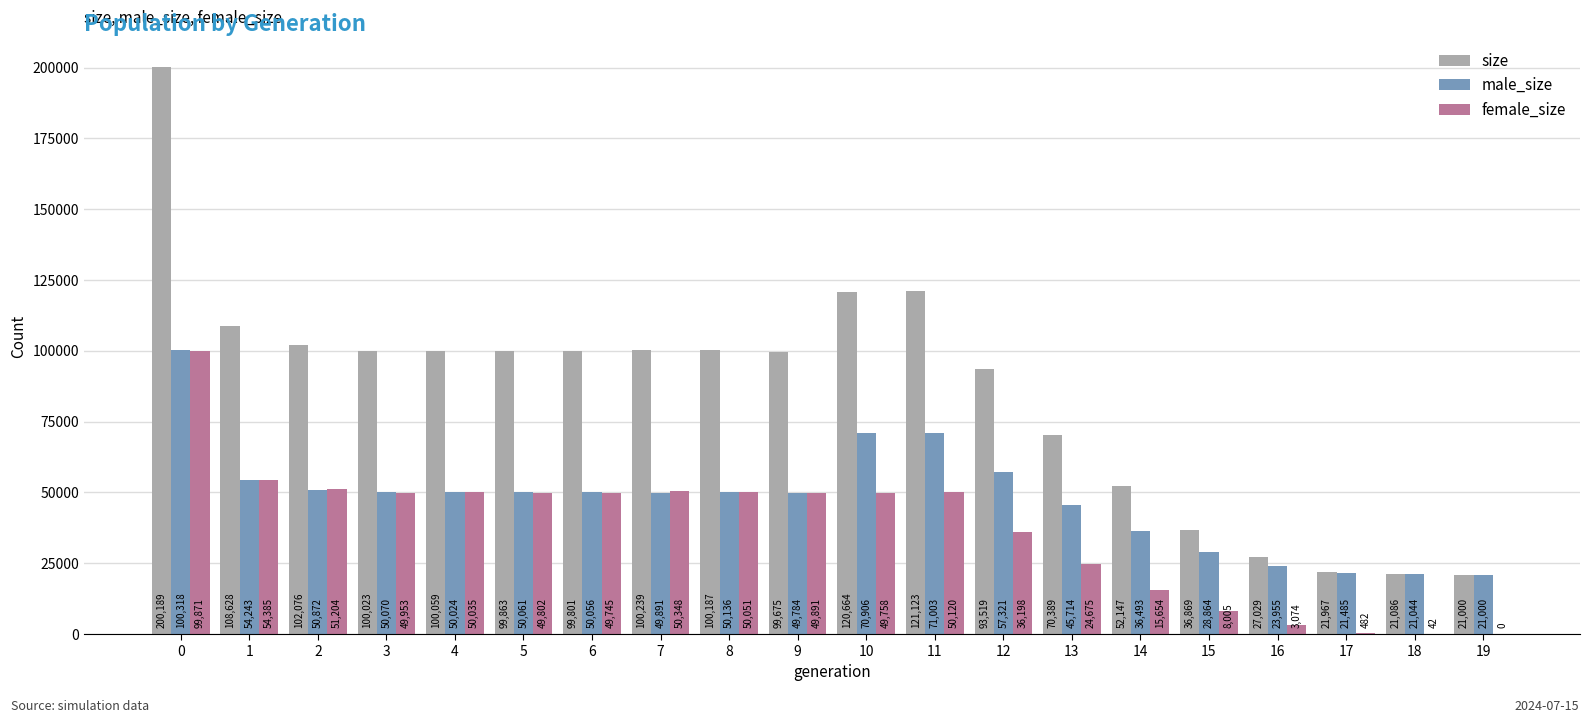

What is the highest value of the female_size series?

99871